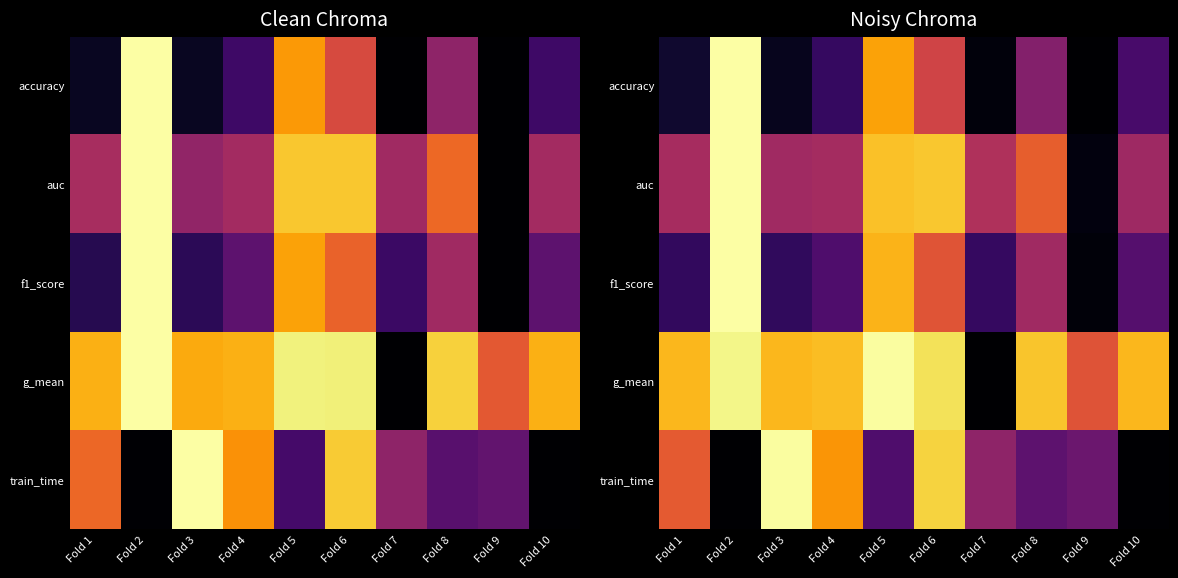

Is the value of train_time at Fold 1 greater than the value of accuracy at Fold 7?

Yes